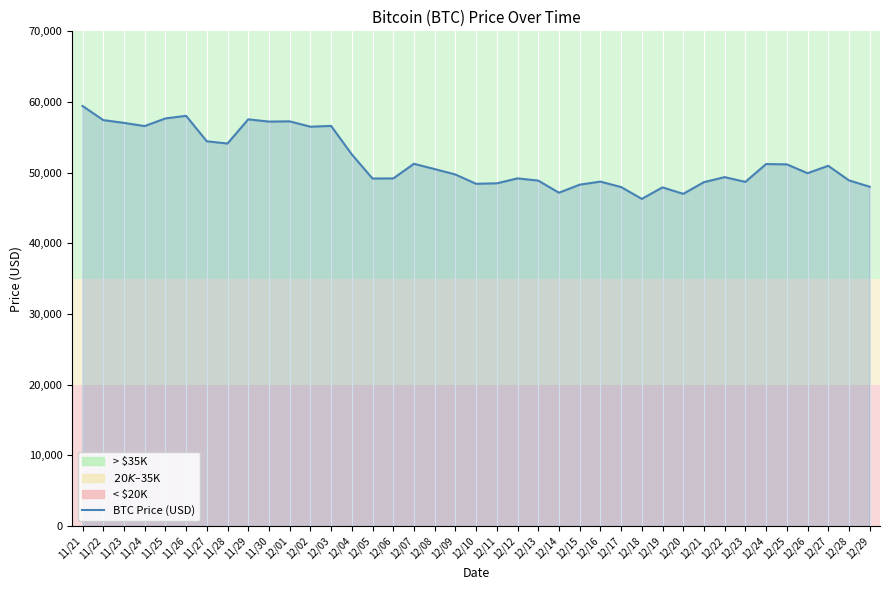

What is the difference between the values at 12/13 and 12/14?

1716